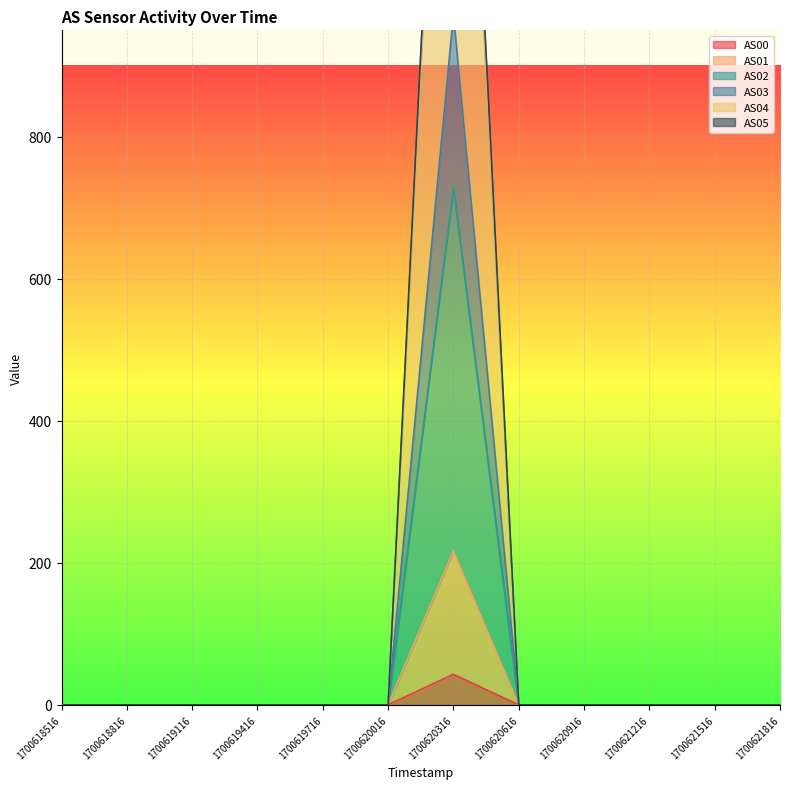

True or false: AS02 and AS01 cross at least once.

False